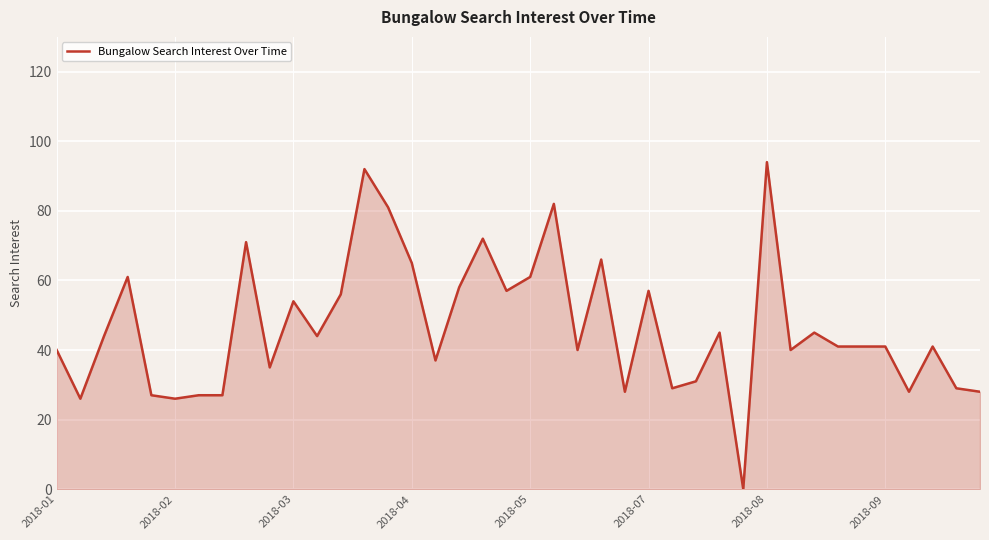

What is the maximum value shown in the chart?

94